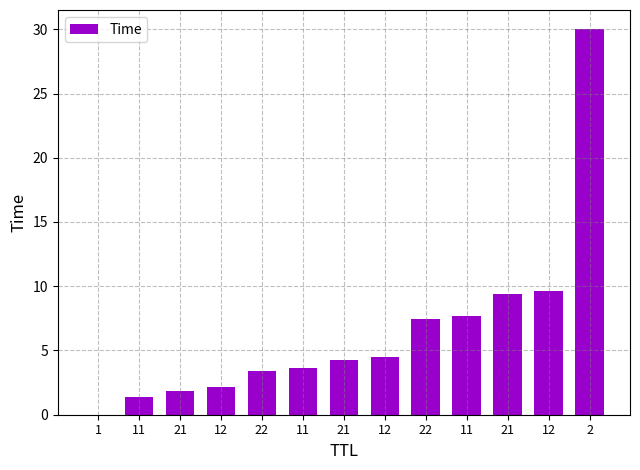

True or false: the data shows 12.4 at 11.

False